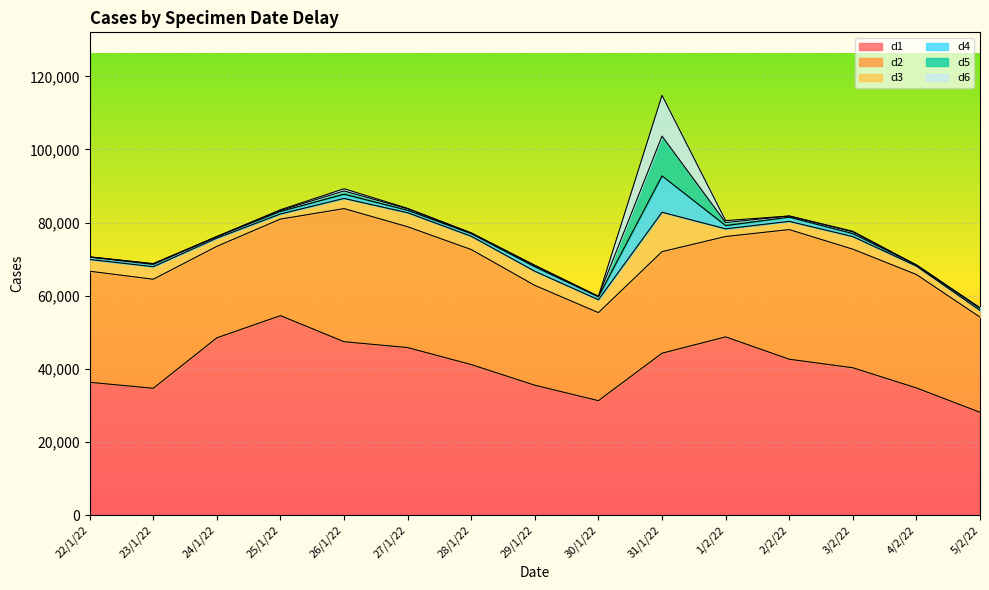

Which category has the highest value across all series?

25/1/22